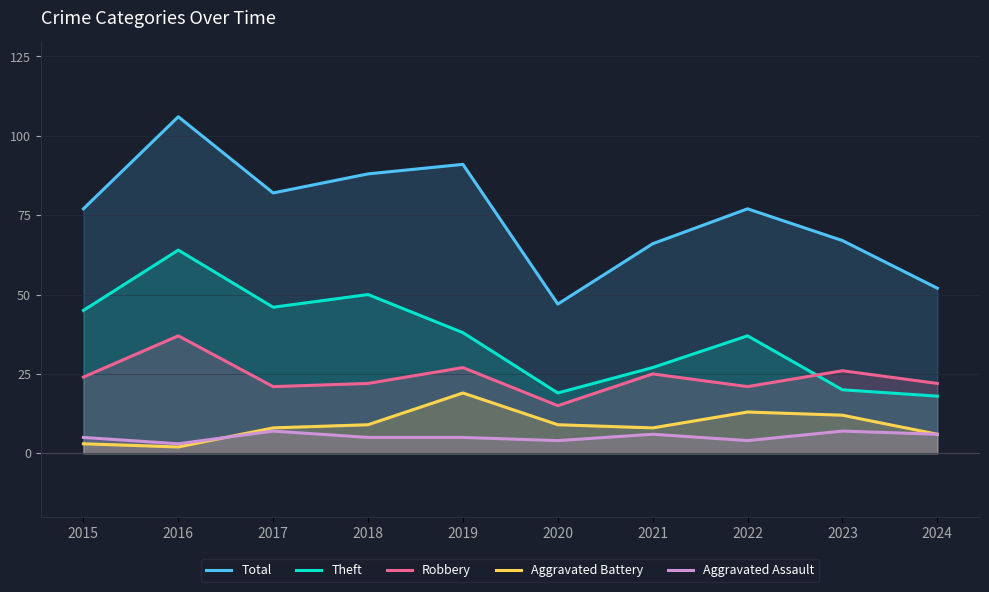

What is the value of the Total point at the 4th from the left?

88